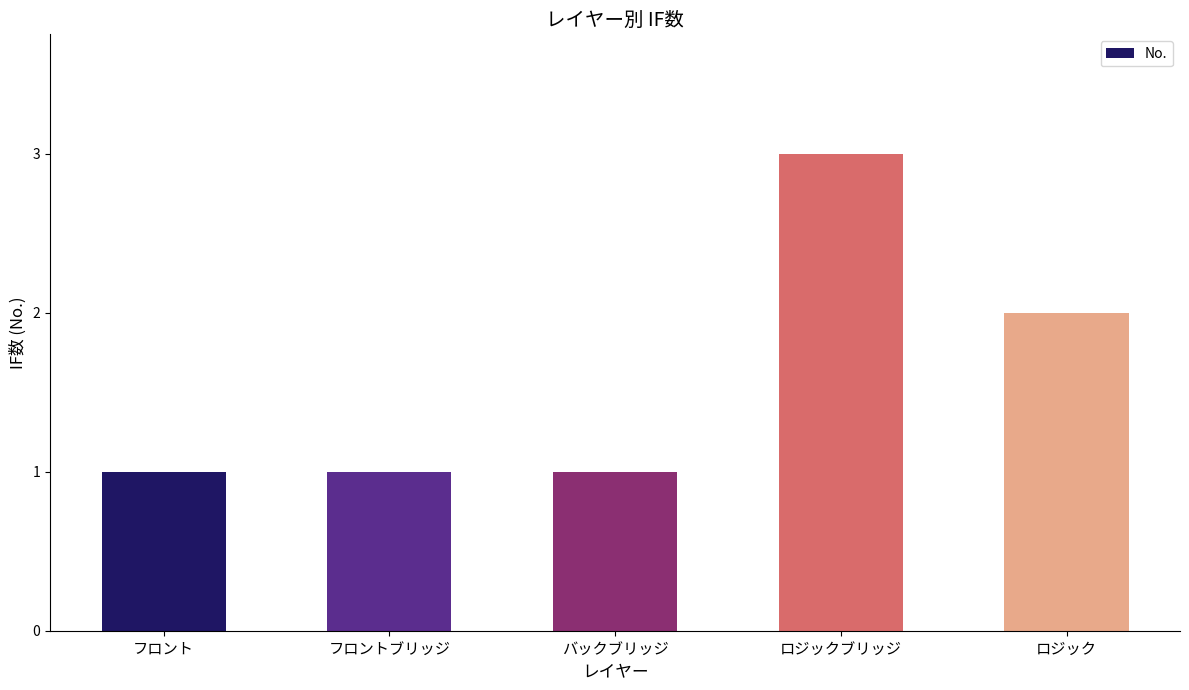

What is the change in value from フロント to ロジックブリッジ?

+2